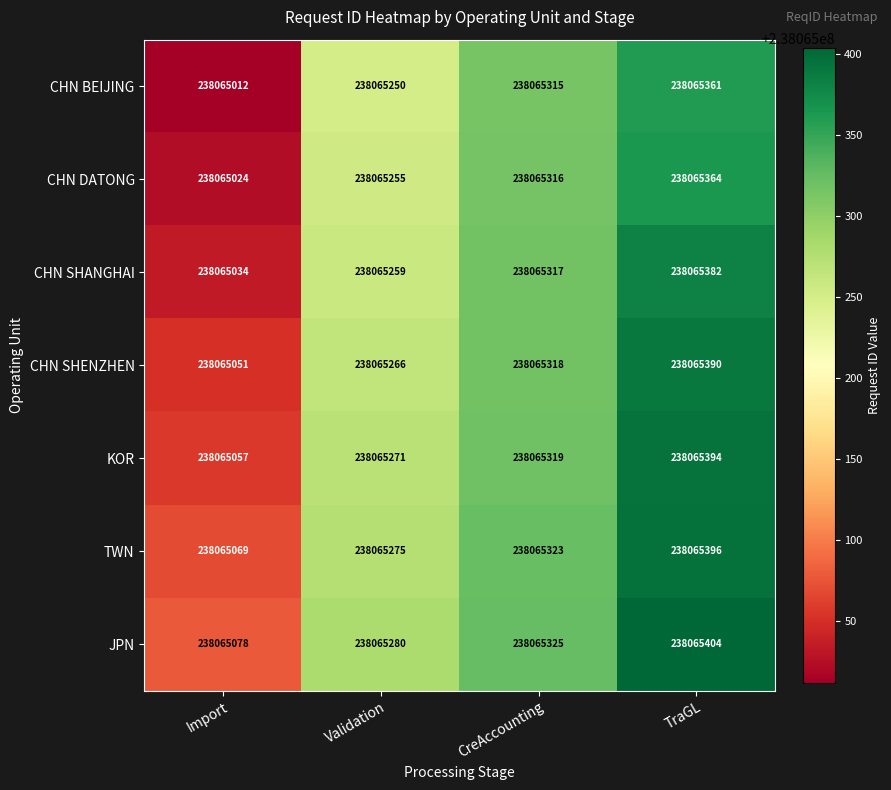

What is the spread (max minus min) of values at Validation?

30